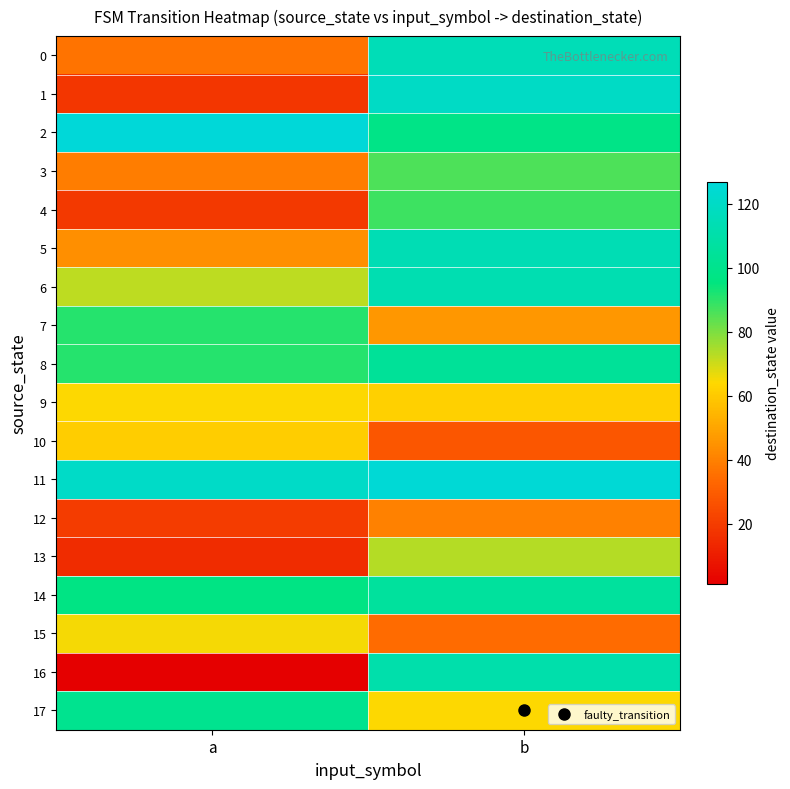

Rank the series by their maximum value, from highest to lowest.

2, 11, 1, 0, 5, 6, 16, 14, 8, 17, 7, 4, 3, 13, 15, 9, 10, 12